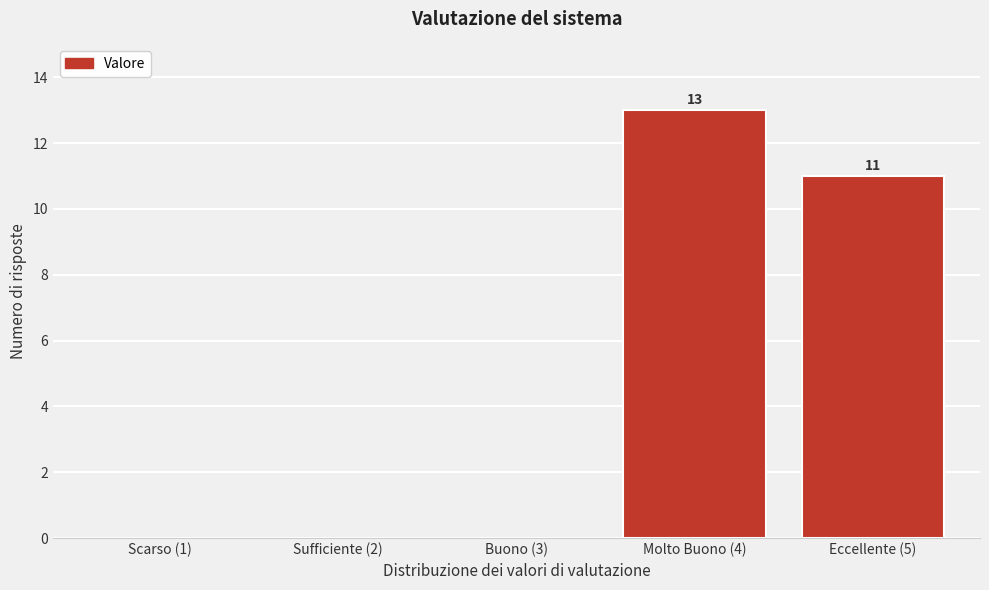

Reading right to left, what are all the values shown in this chart?

Eccellente (5)=11	Molto Buono (4)=13	Buono (3)=0	Sufficiente (2)=0	Scarso (1)=0